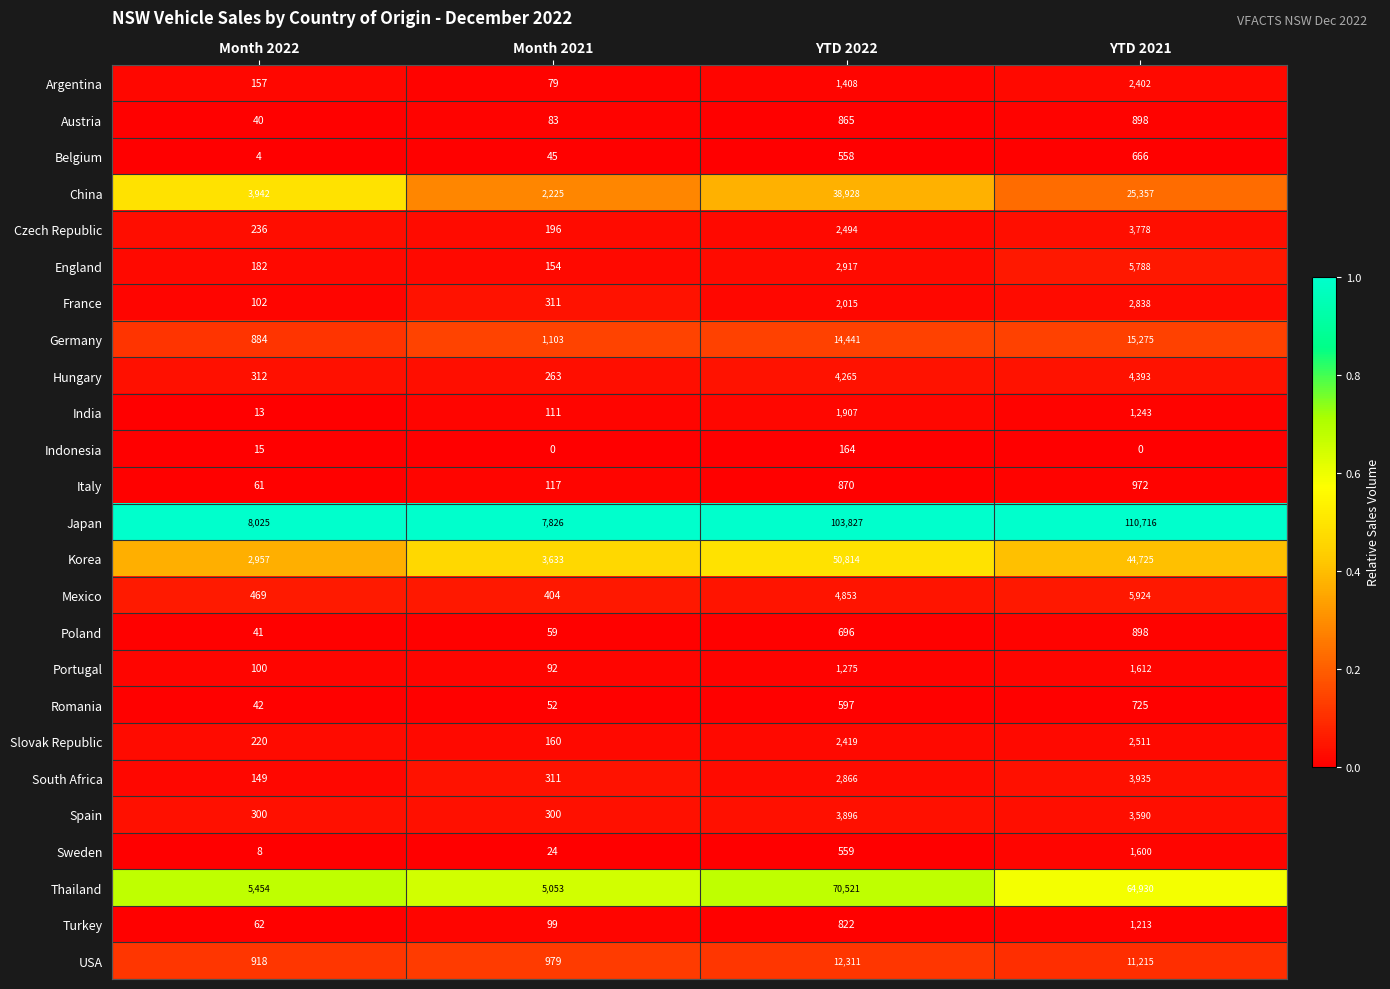

At Month 2022, list the series in order from largest to smallest.

Japan, Thailand, China, Korea, USA, Germany, Mexico, Hungary, Spain, Czech Republic, Slovak Republic, England, Argentina, South Africa, France, Portugal, Turkey, Italy, Romania, Poland, Austria, Indonesia, India, Sweden, Belgium